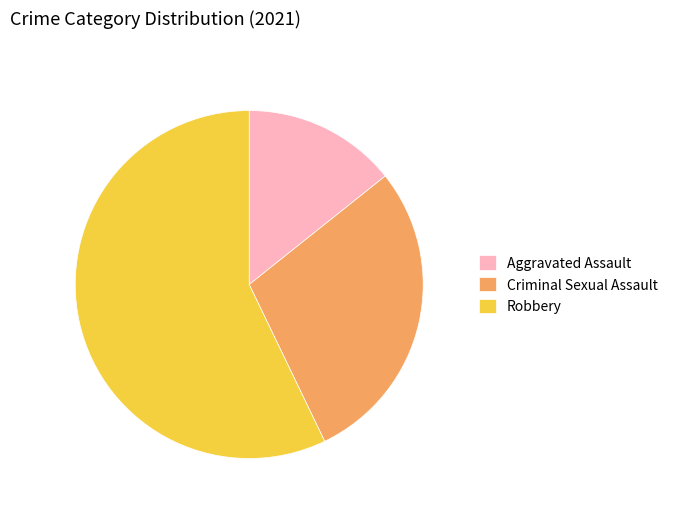

Which slice represents more than half of the pie?

Robbery